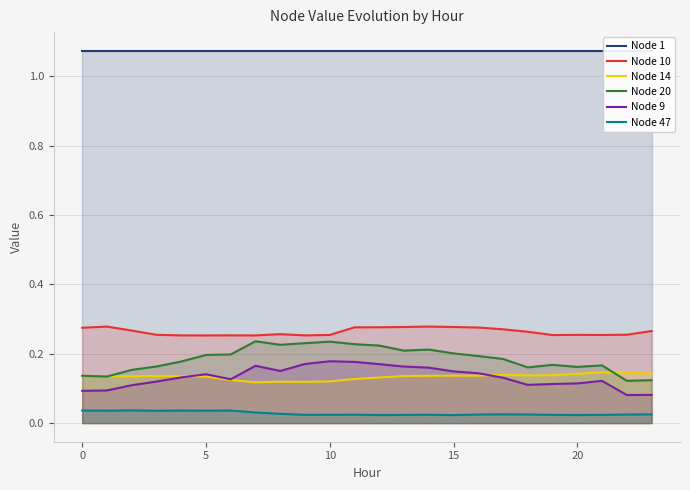

Count the Node 14 values in the range 0 to 1.

24